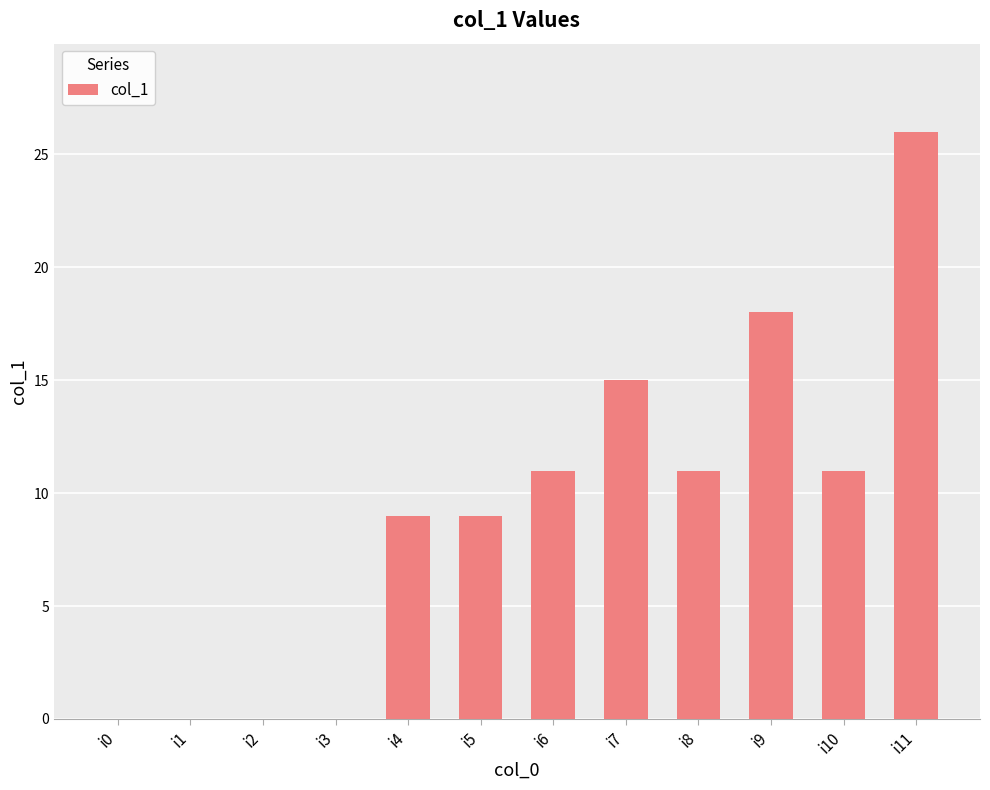

The value at i7 is 15. True or false?

True